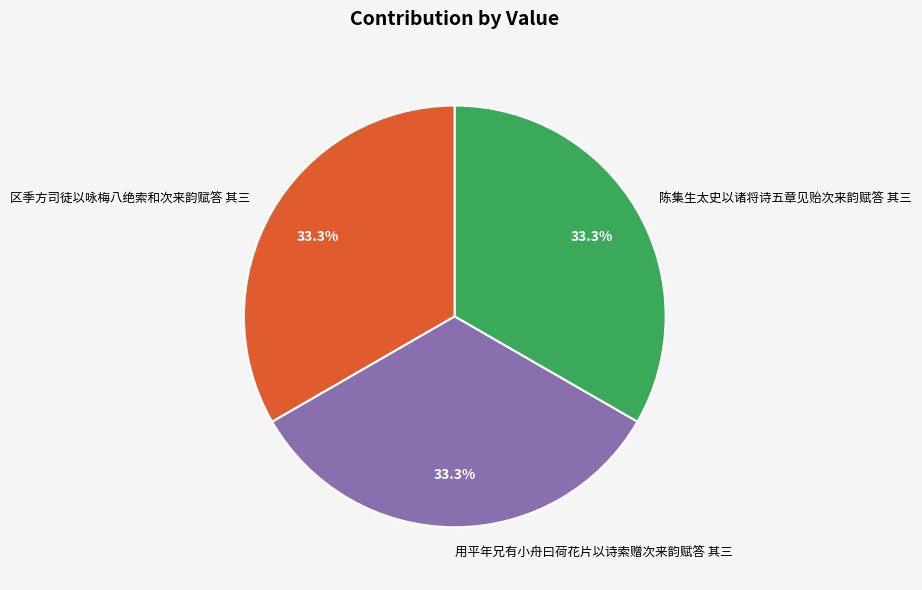

To the nearest percent, what is the combined percentage of 用平年兄有小舟曰荷花片以诗索赠次来韵赋答 其三 and 陈集生太史以诸将诗五章见贻次来韵赋答 其三?

67%